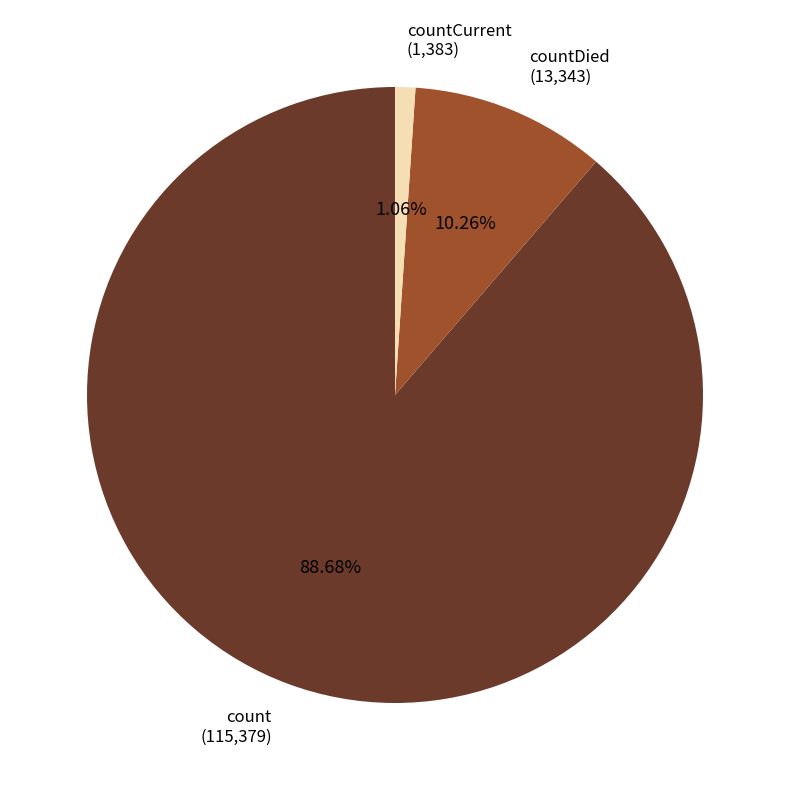

What percentage is the count slice, to the nearest percent?

89%